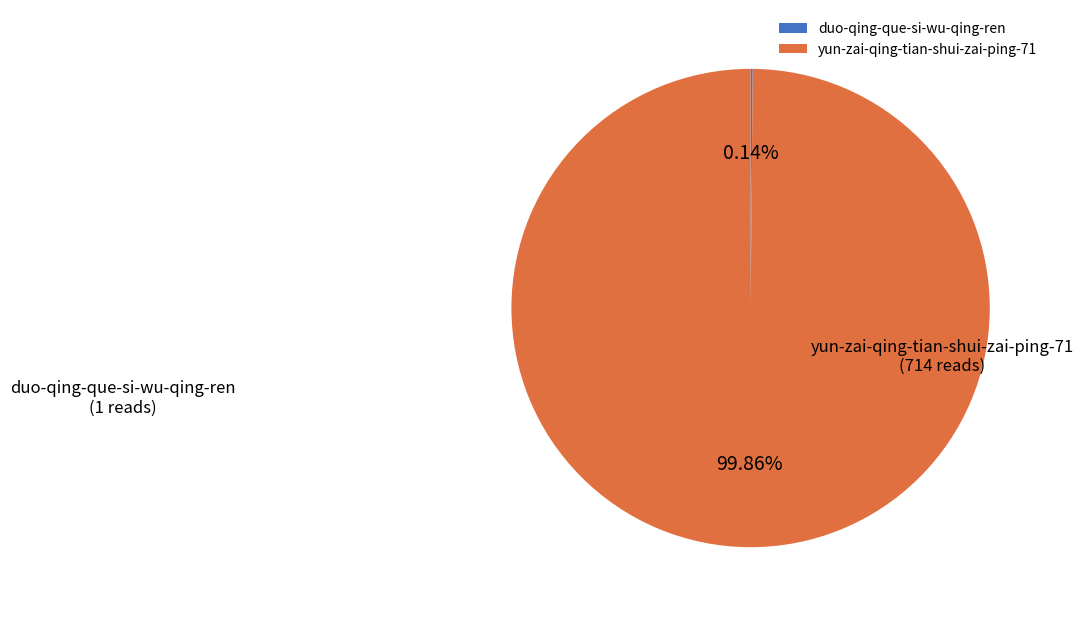

To the nearest percent, what is the average slice percentage?

50%